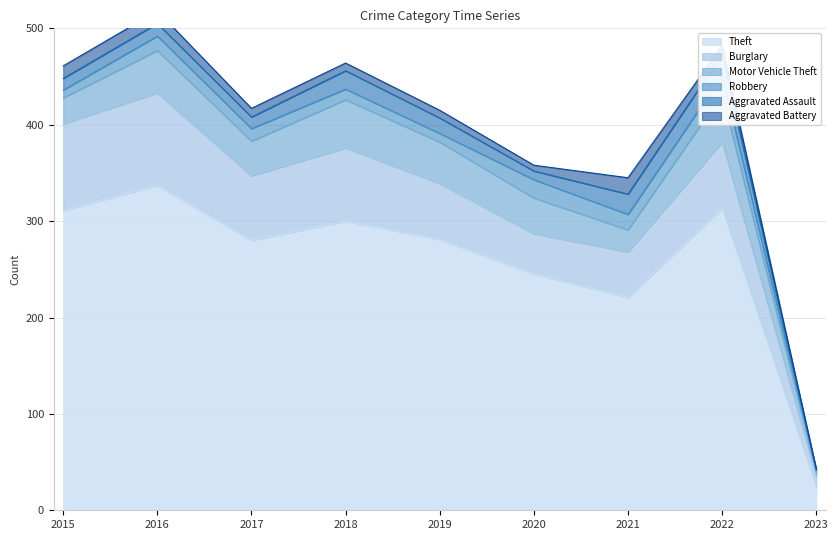

What is the sum of all Aggravated Assault values?

124